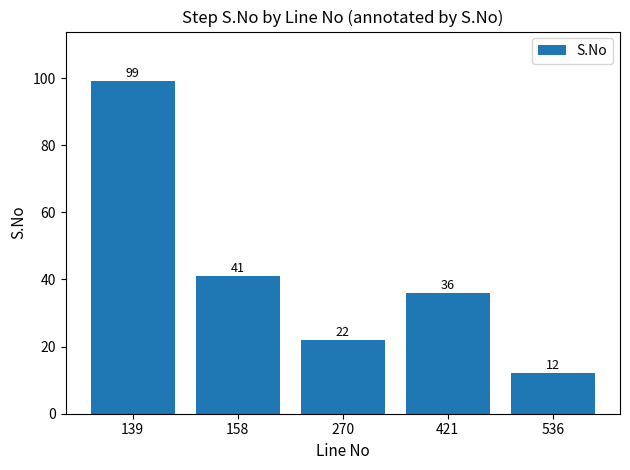

Which category has the lowest value across all series?

536